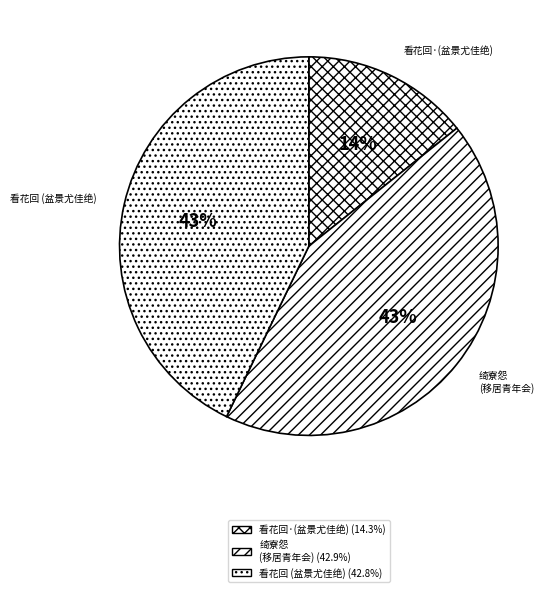

What percentage is the 看花回 (盆景尤佳绝) slice, to the nearest percent?

43%